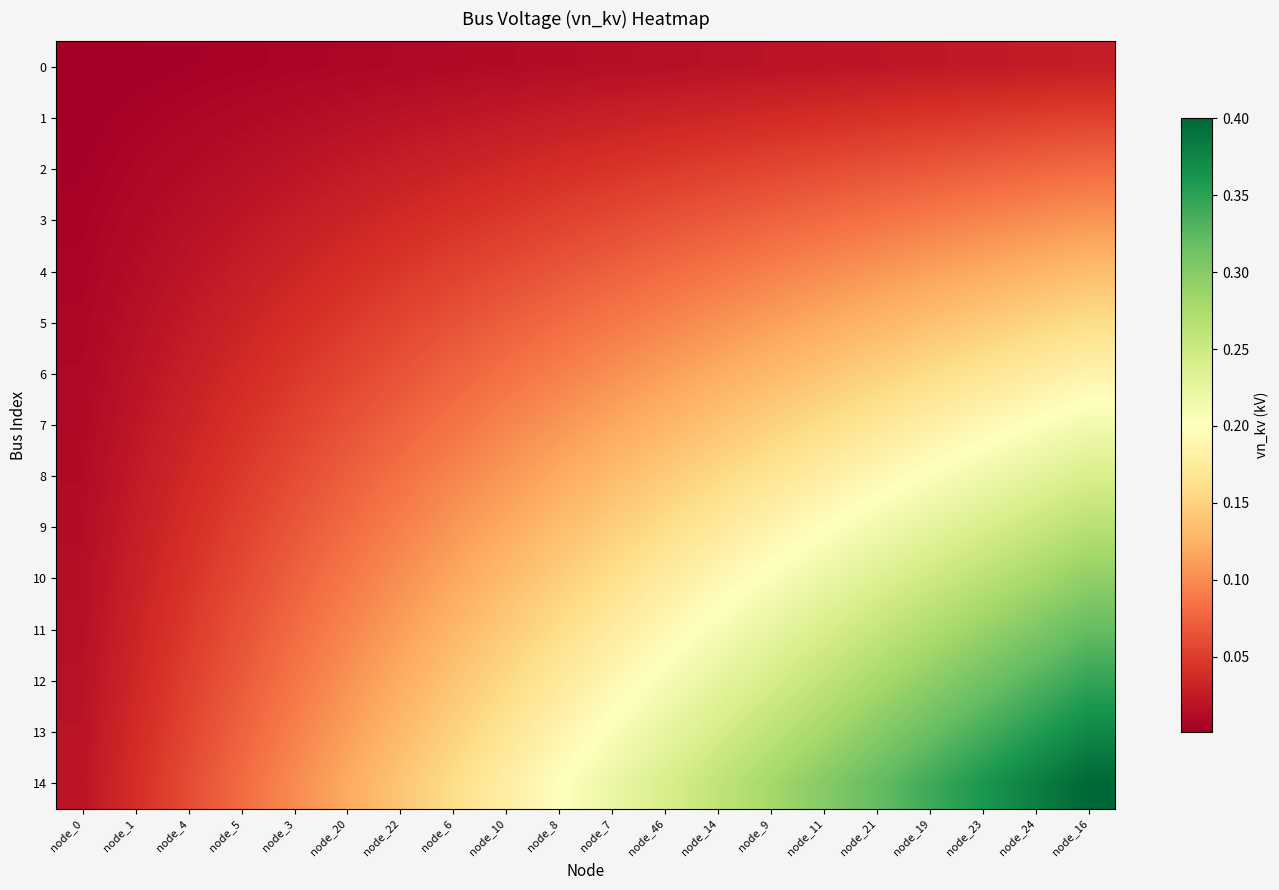

At how many categories does at least one series exceed 0?

20